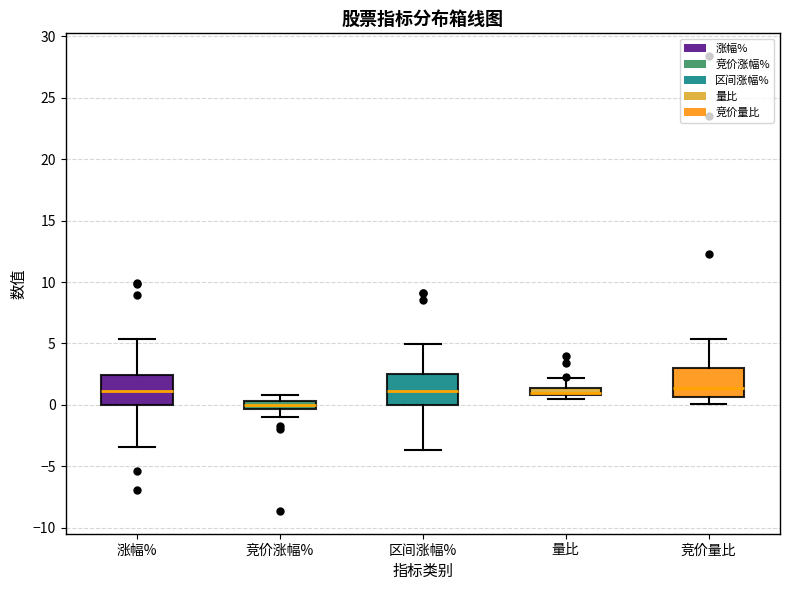

Where does the median line of the box for 涨幅% sit on the y-axis? The values are not printed on the chart, so give them approximately, as read against the axis.

1.0